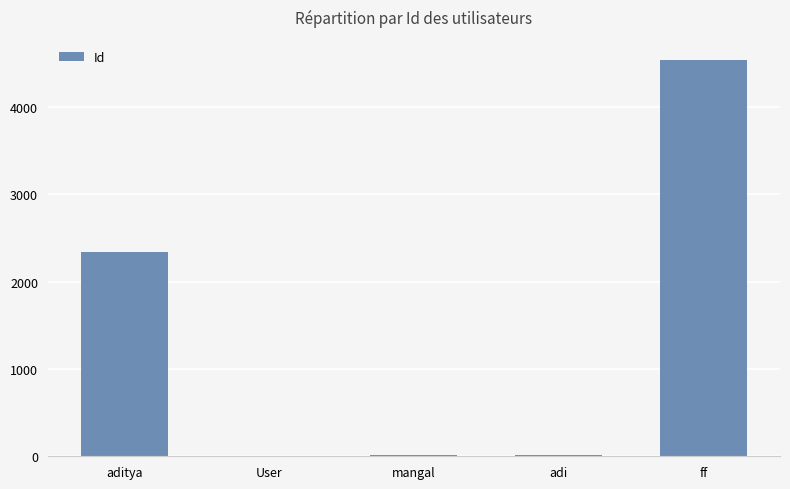

What is the sum of all values?

6915